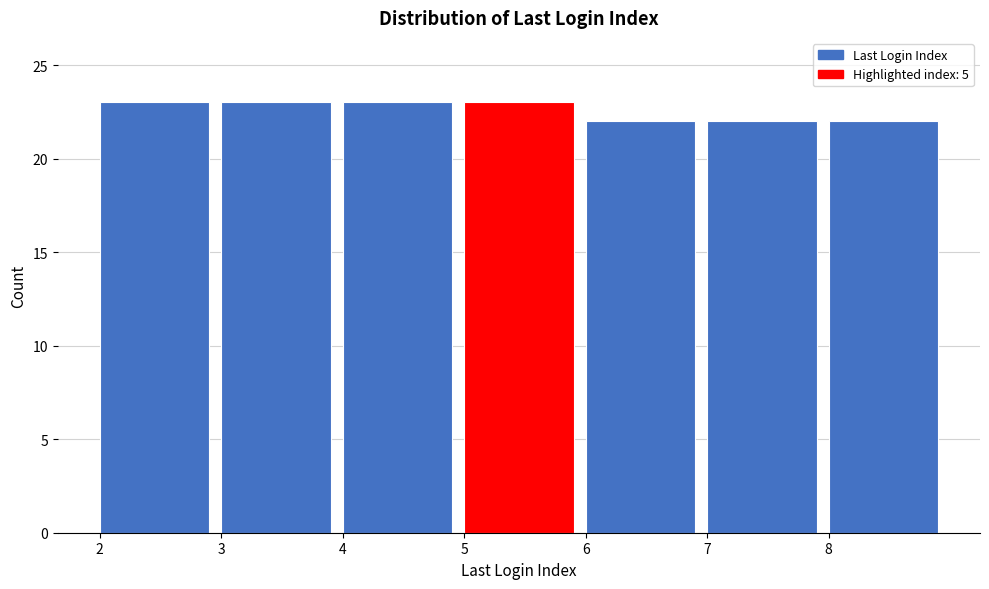

Reading left to right, transcribe this chart: for each bar, give the range it covers on the x-axis and its height. The values are not printed on the chart, so give them approximately, as read against the axis.

2 to 3: 23
3 to 4: 23
4 to 5: 23
5 to 6: 23
6 to 7: 22
7 to 8: 22
8 to 9: 22